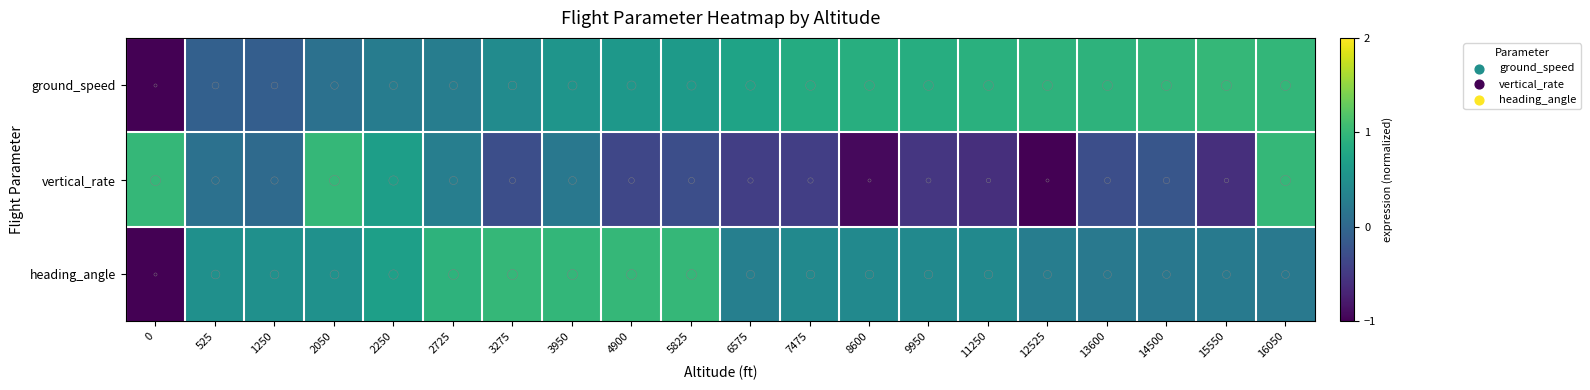

Which series has the largest range (max minus min)?

ground_speed